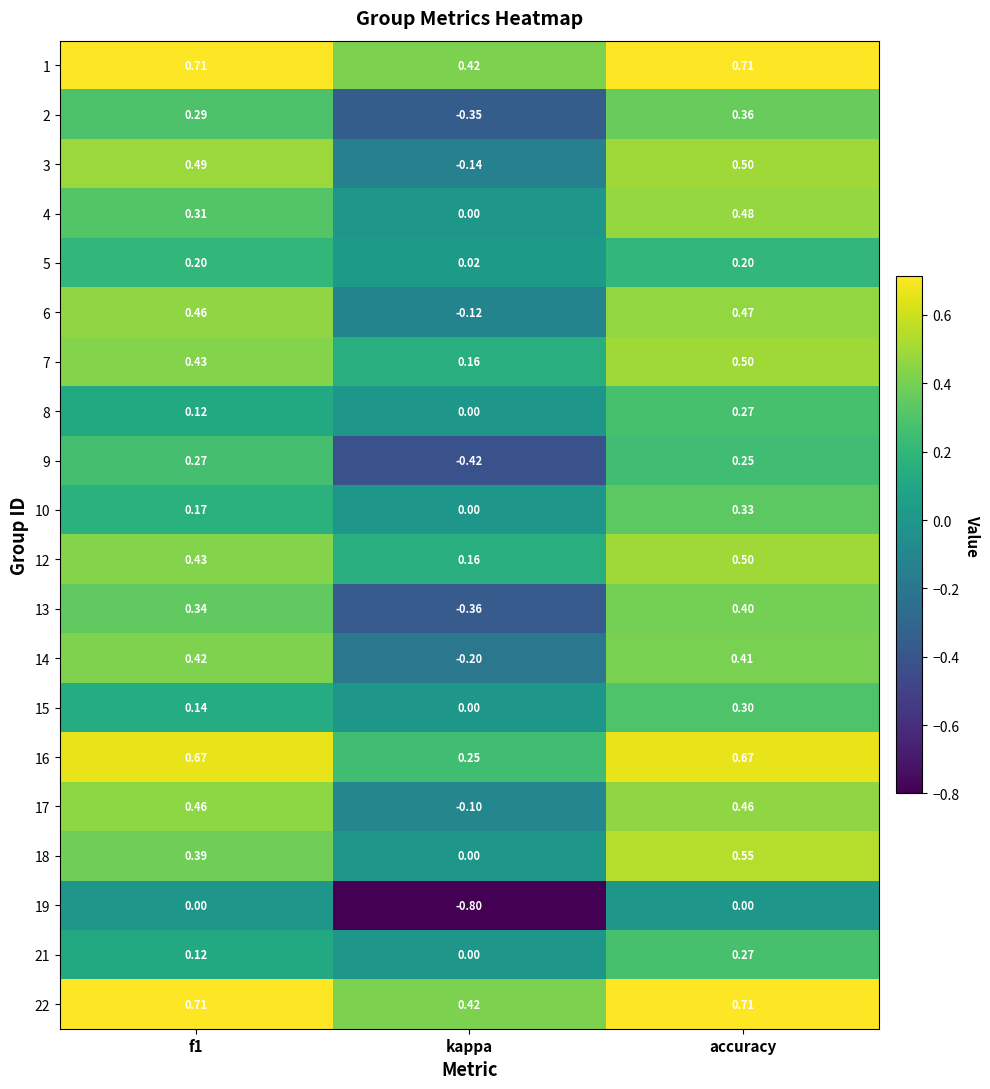

Which category has the lowest value across all series?

kappa